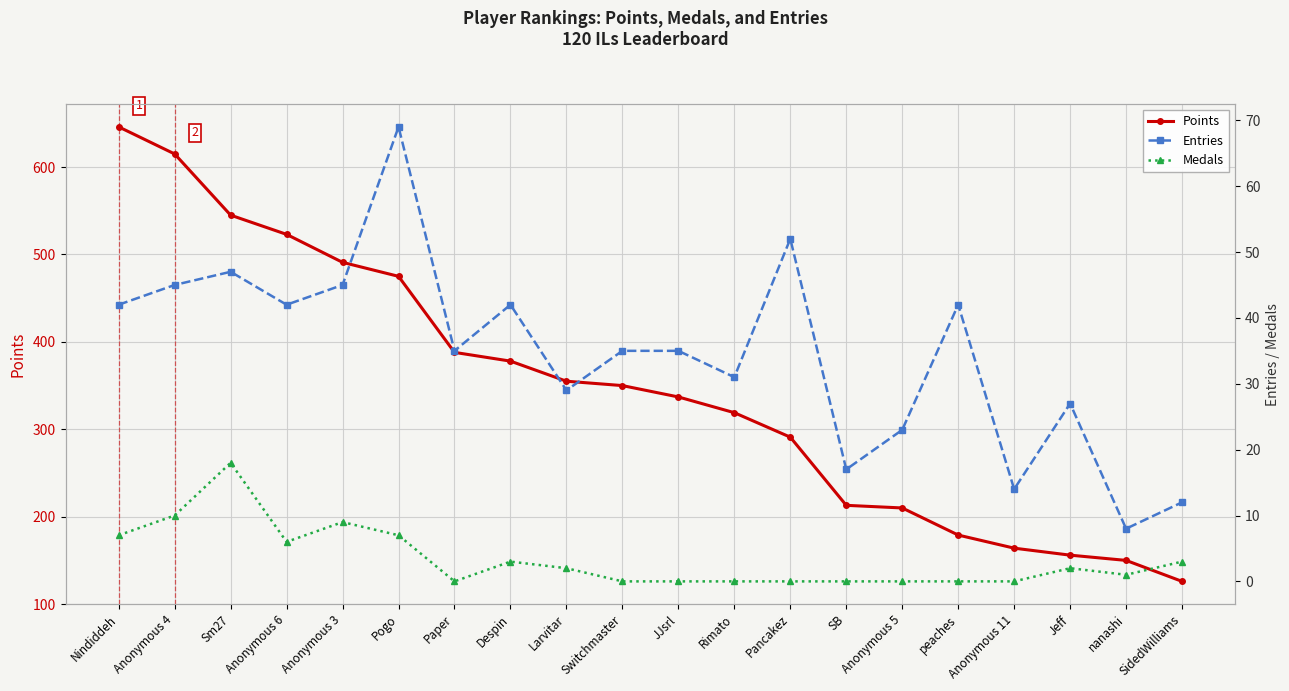

Reading left to right, what are all the values shown in this chart?

Points: 646	615	545	523	491	475	388	378	355	350	337	319	291	213	210	179	164	156	150	126
Entries: 42	45	47	42	45	69	35	42	29	35	35	31	52	17	23	42	14	27	8	12
Medals: 7	10	18	6	9	7	0	3	2	0	0	0	0	0	0	0	0	2	1	3